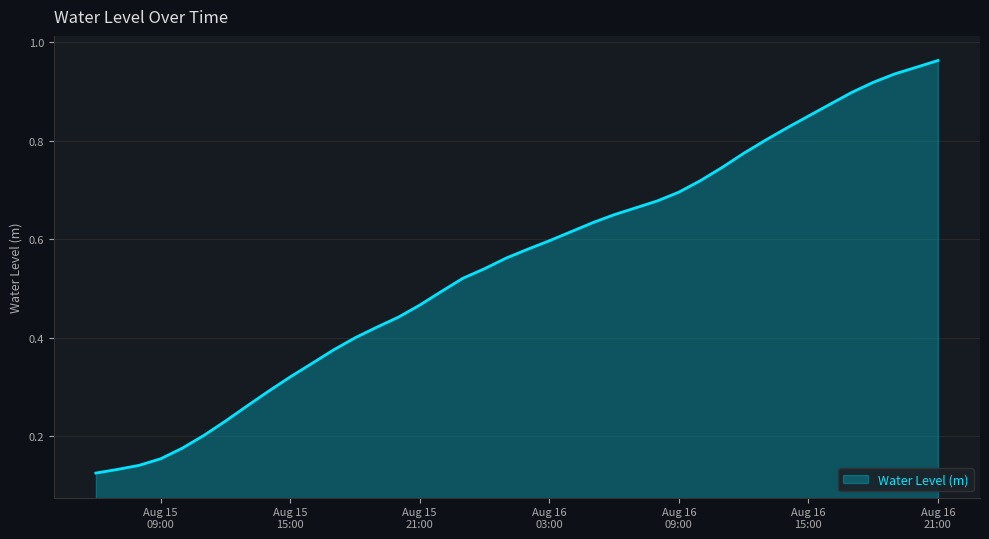

Reading left to right, transcribe all the data shown in this chart.

0.1	0.1	0.1	0.2	0.2	0.2	0.2	0.3	0.3	0.3	0.3	0.4	0.4	0.4	0.4	0.5	0.5	0.5	0.5	0.6	0.6	0.6	0.6	0.6	0.6	0.7	0.7	0.7	0.7	0.7	0.8	0.8	0.8	0.9	0.9	0.9	0.9	0.9	0.9	1.0